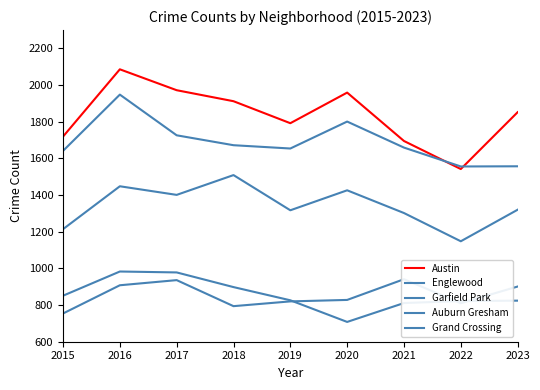

What is the value of the Garfield Park point at the 8th from the left?

1148